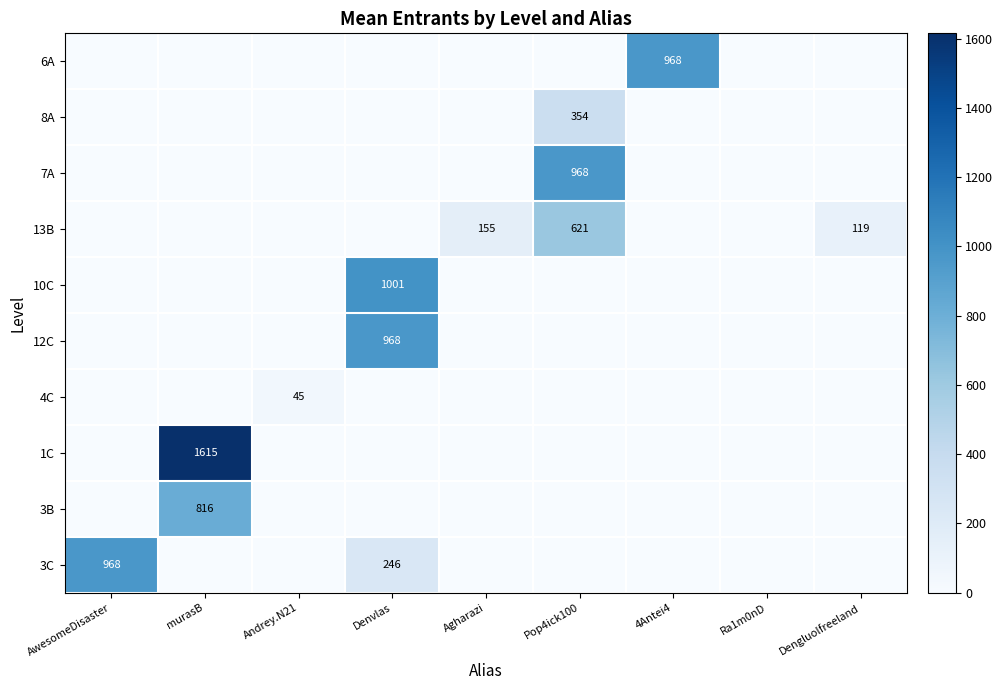

What is the difference between the highest and lowest values at AwesomeDisaster?

968